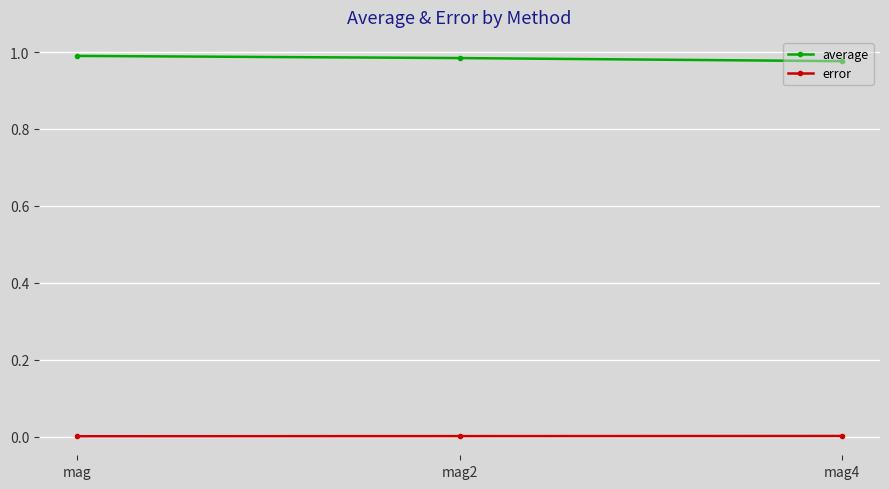

How many categories are shown in the chart?

3